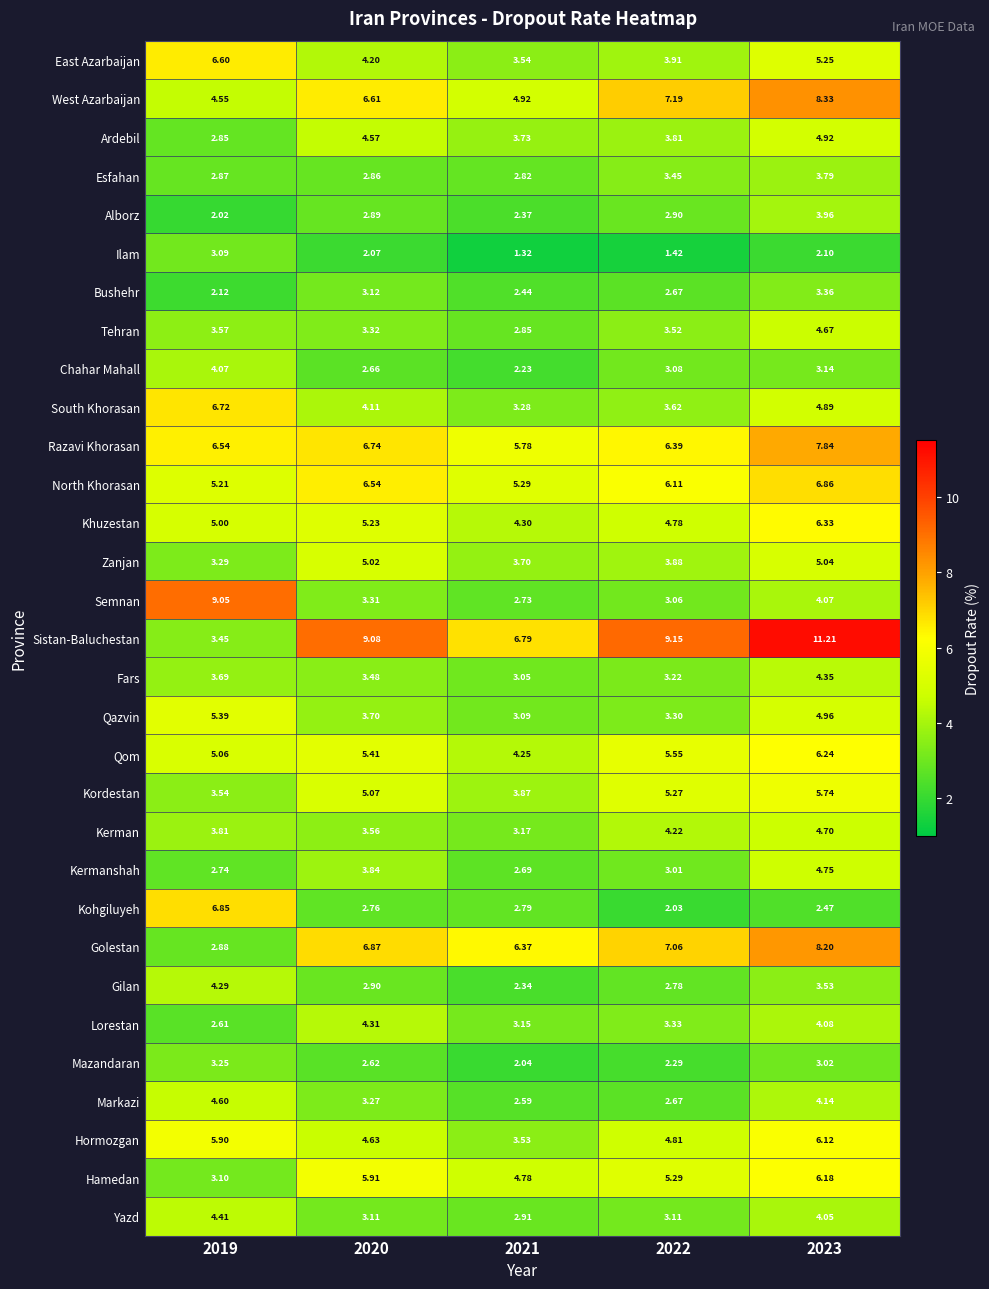

Rank the series at 2019 from highest to lowest value.

Semnan, Kohgiluyeh, South Khorasan, East Azarbaijan, Razavi Khorasan, Hormozgan, Qazvin, North Khorasan, Qom, Khuzestan, Markazi, West Azarbaijan, Yazd, Gilan, Chahar Mahall, Kerman, Fars, Tehran, Kordestan, Sistan-Baluchestan, Zanjan, Mazandaran, Hamedan, Ilam, Golestan, Esfahan, Ardebil, Kermanshah, Lorestan, Bushehr, Alborz